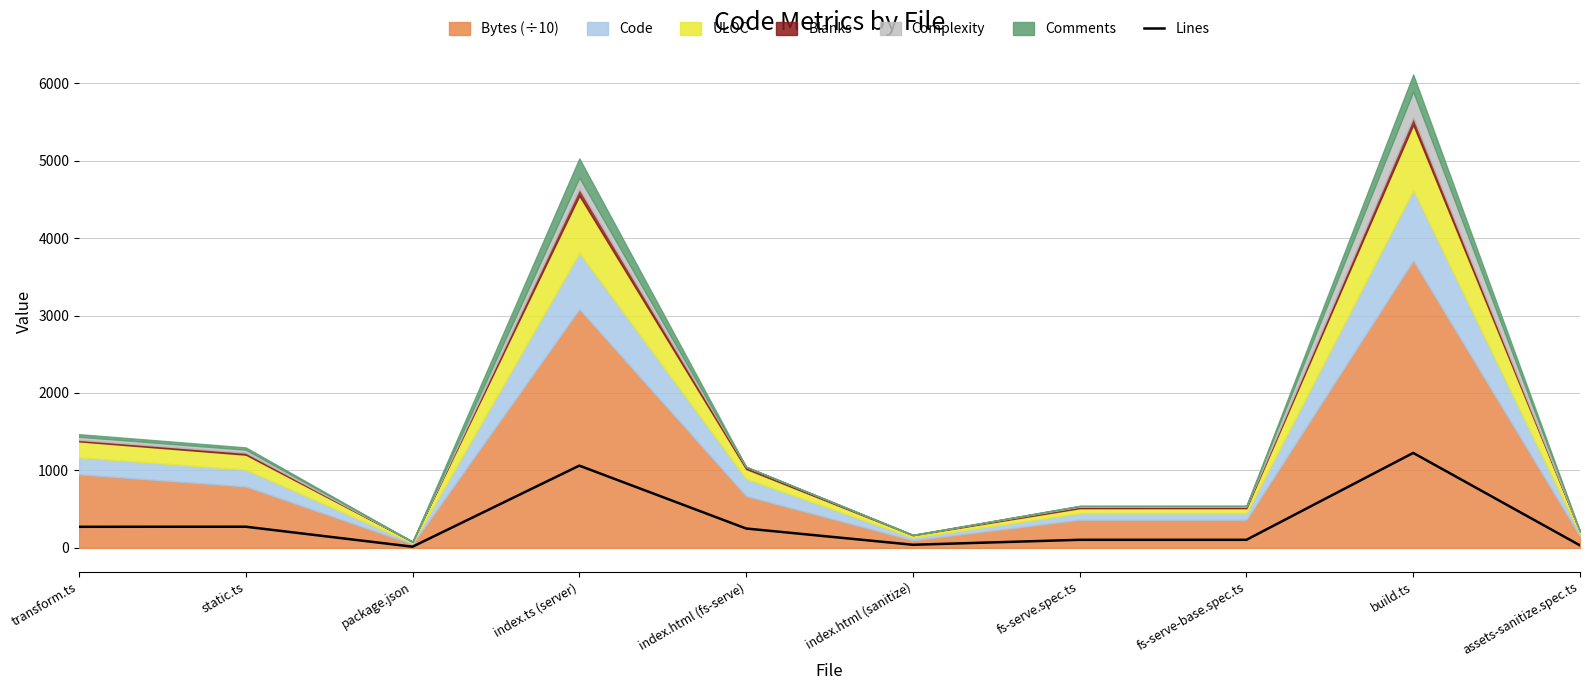

Which category has the highest value in the Lines series?

build.ts